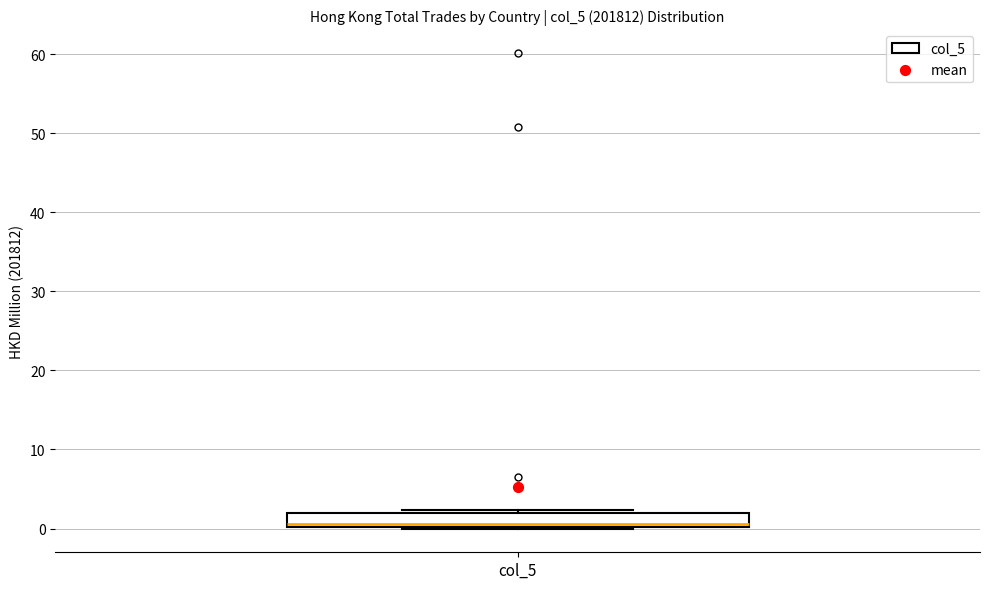

Where is the lower edge of the box for col_5 on the y-axis? The values are not printed on the chart, so give them approximately, as read against the axis.

0